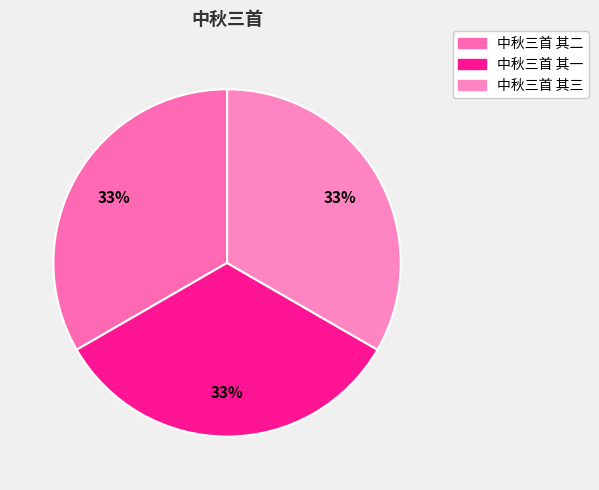

To the nearest percent, what is the combined percentage of 中秋三首 其三 and 中秋三首 其一?

67%